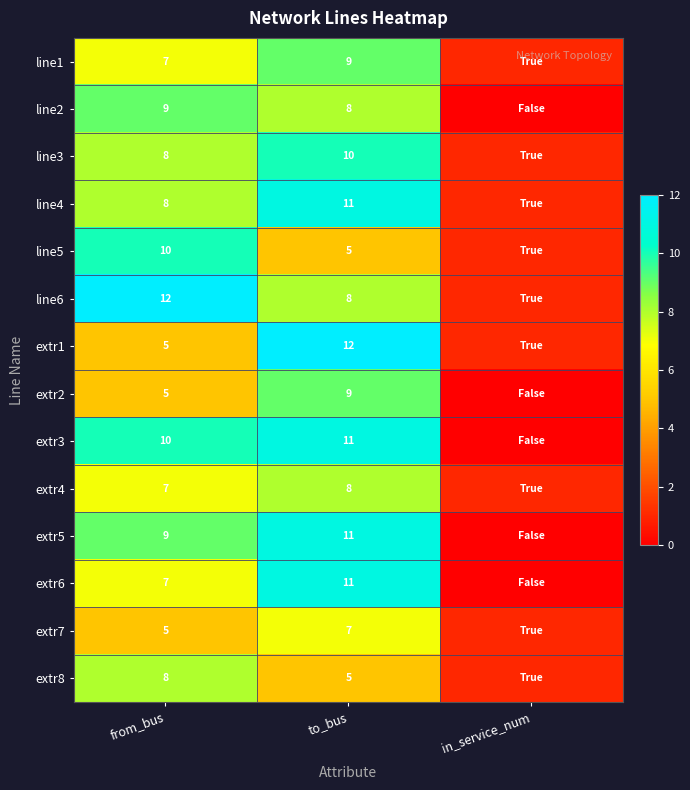

Which has a higher value, to_bus or from_bus?

to_bus